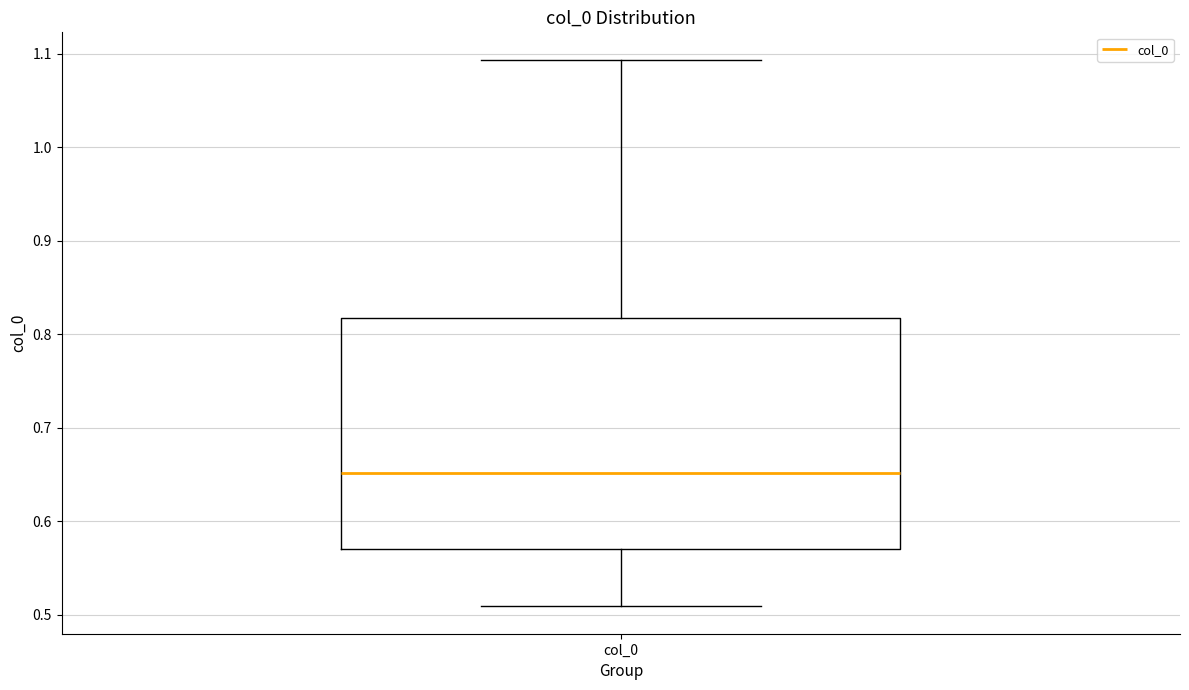

Where is the upper edge of the box for col_0 on the y-axis? The values are not printed on the chart, so give them approximately, as read against the axis.

0.82